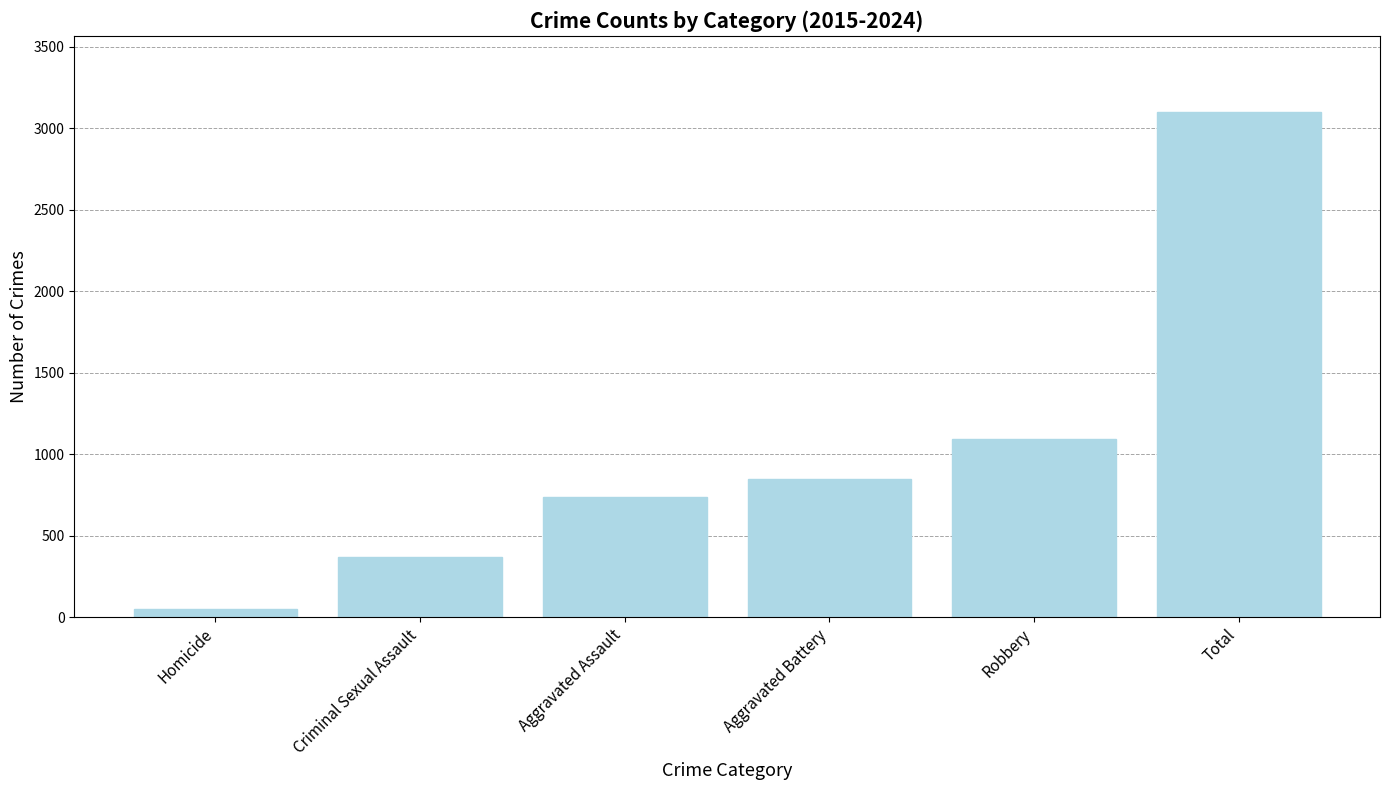

At which category does the chart reach its peak across all series?

Total